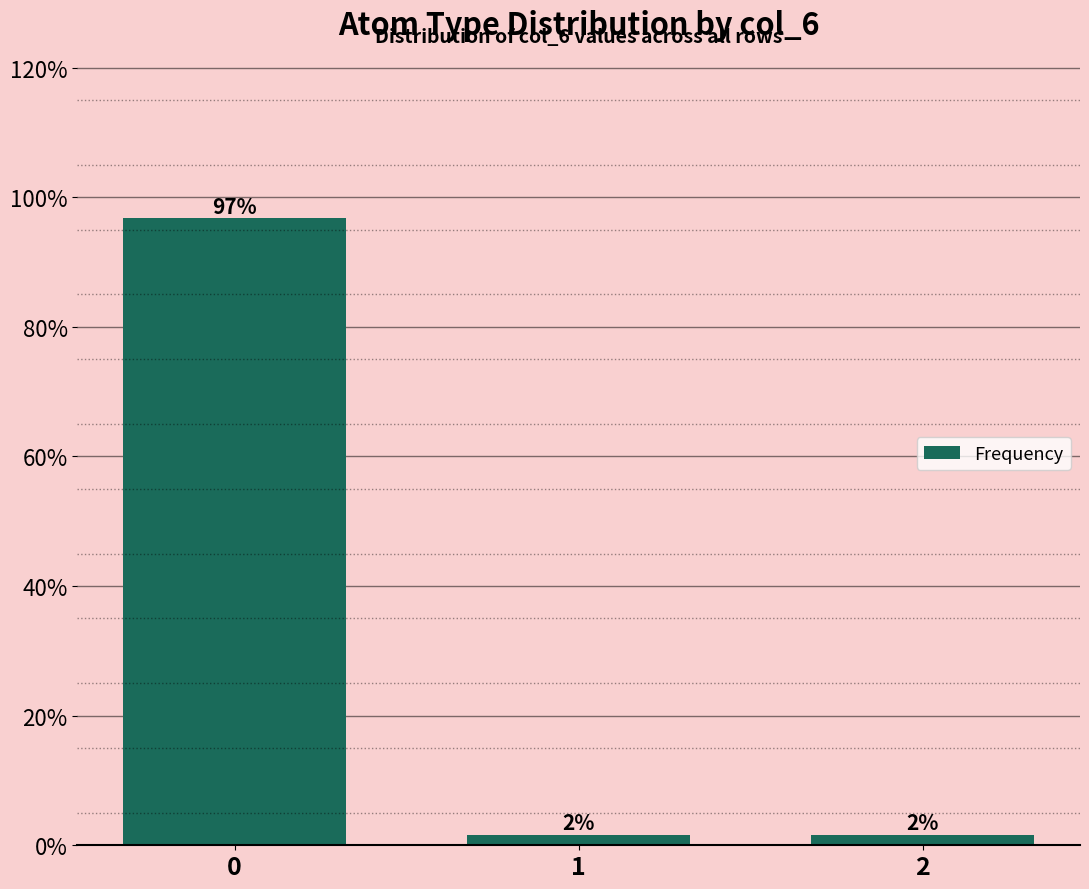

Rank the categories by value from highest to lowest.

0, 1, 2